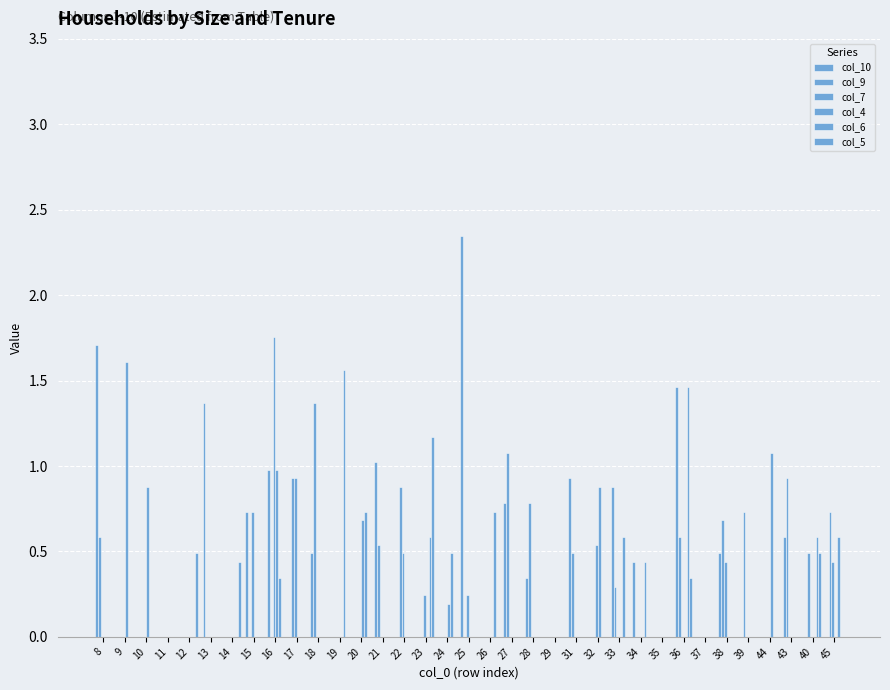

How many data points does each series have?

35